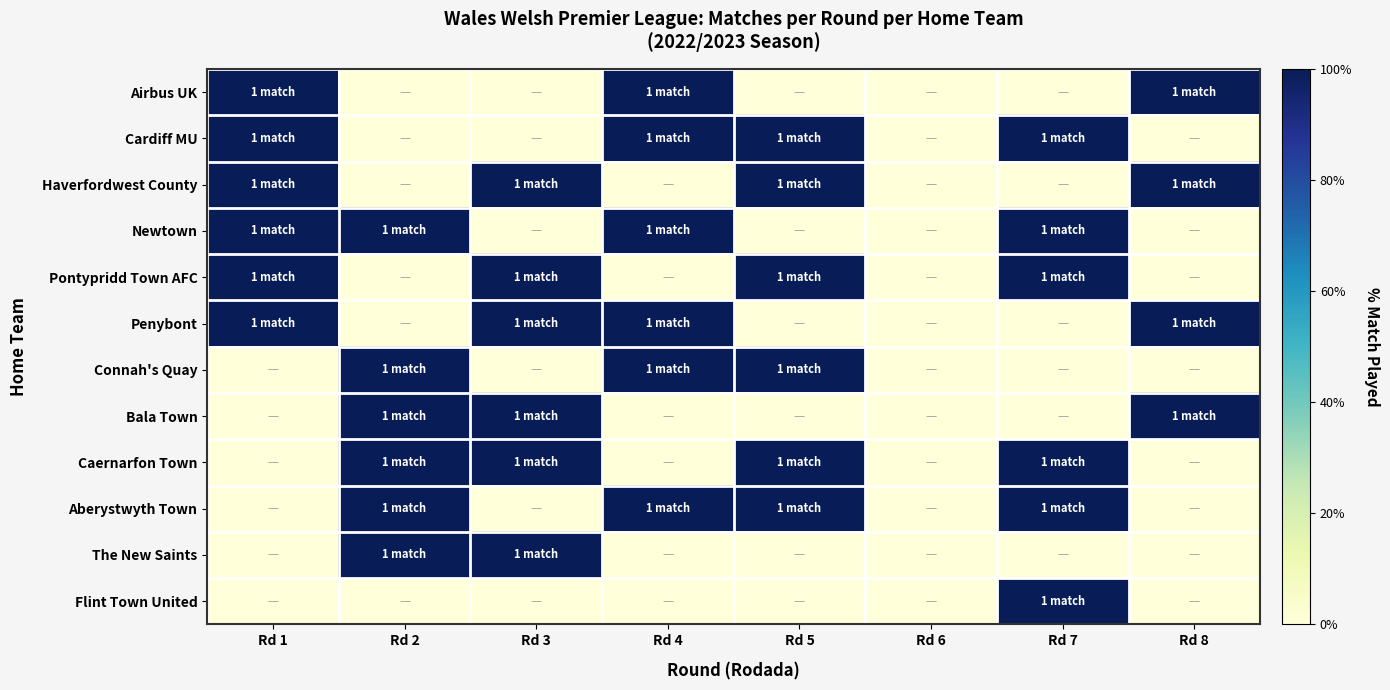

Which label corresponds to the largest value in the chart?

Rd 1